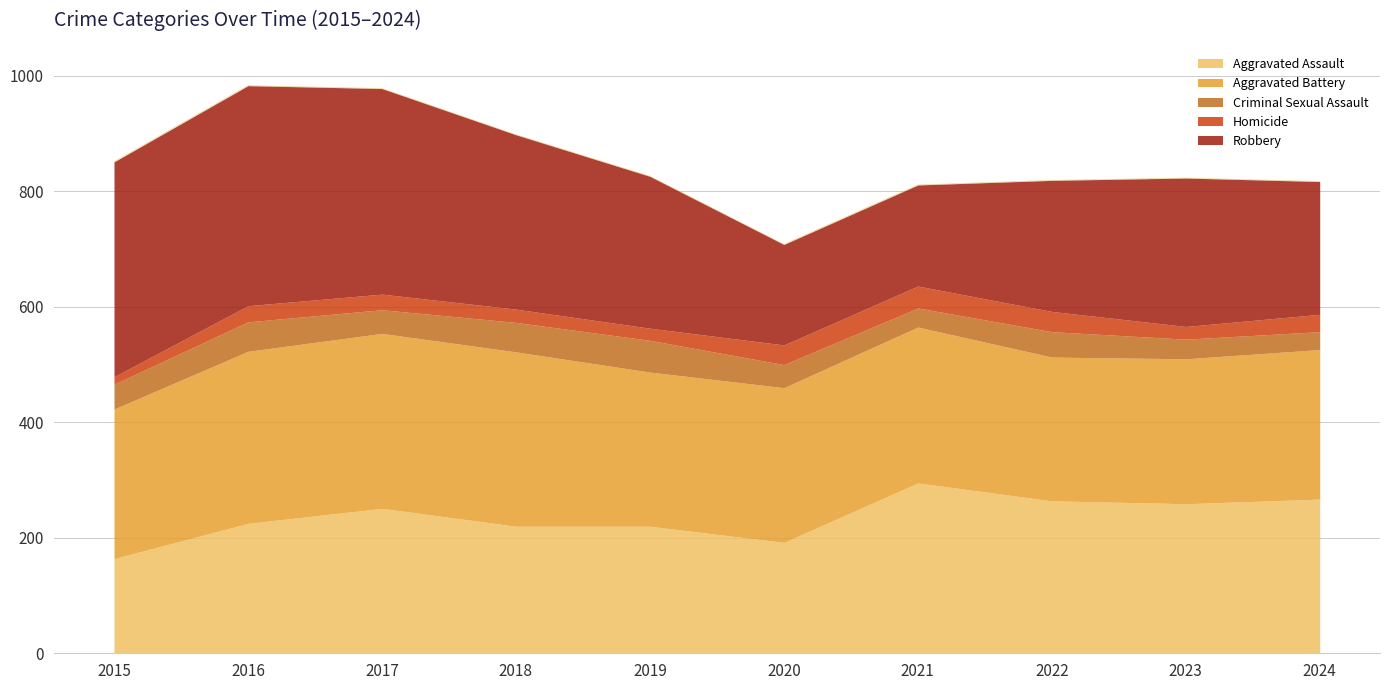

Which series changed the most between 2020 and 2023?

Robbery